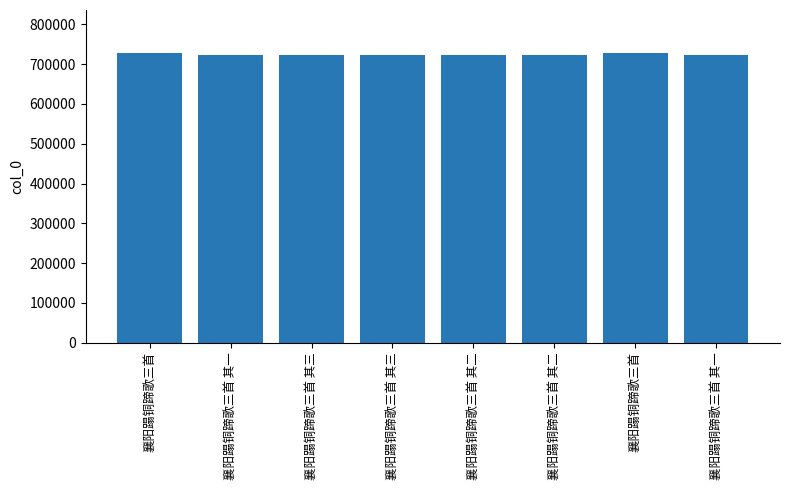

The chart shows a value of 723373 at 襄阳蹋铜蹄歌三首 其三. True or false?

True